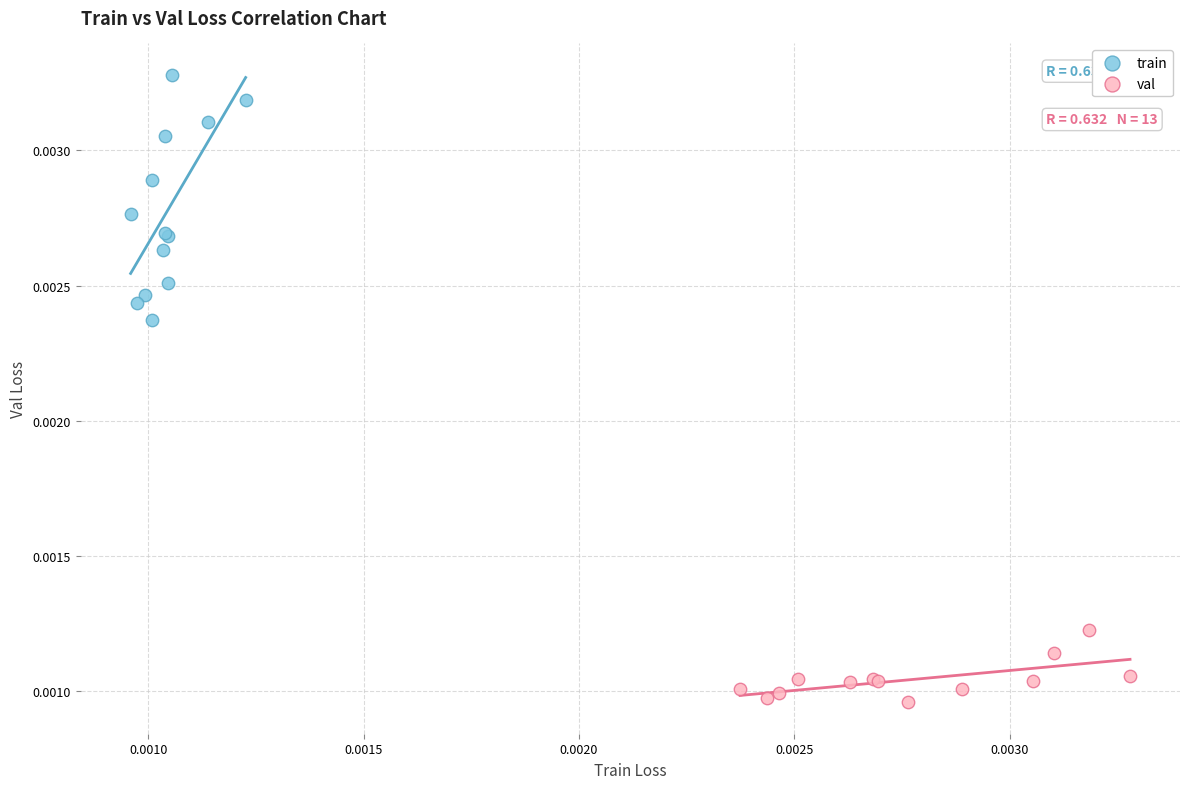

Which series has the largest Y range (max minus min)?

train